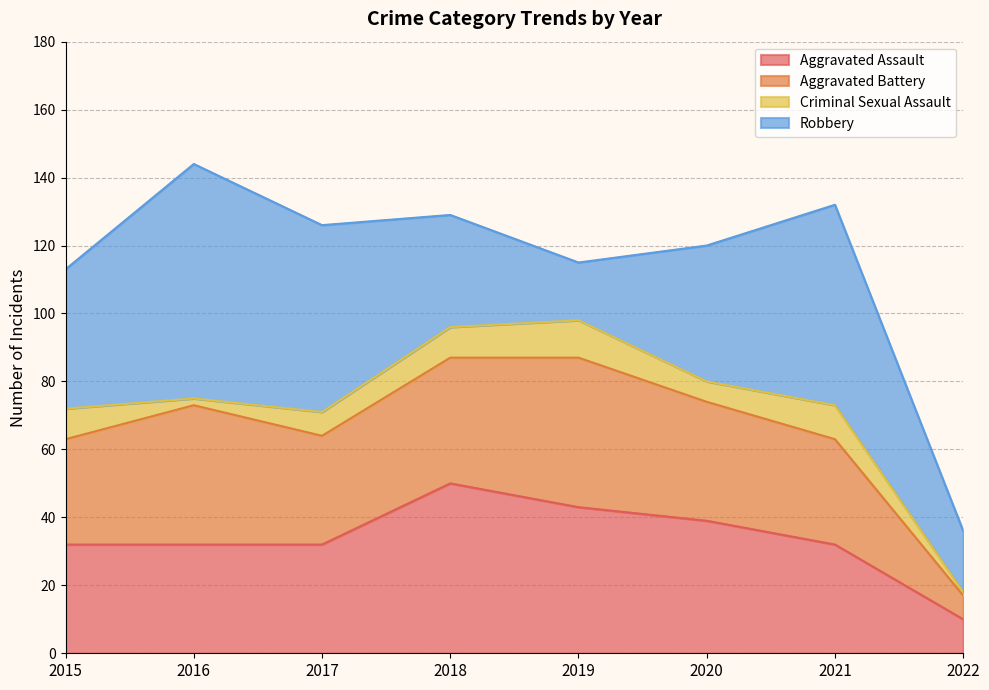

True or false: Robbery and Criminal Sexual Assault intersect in this chart.

False